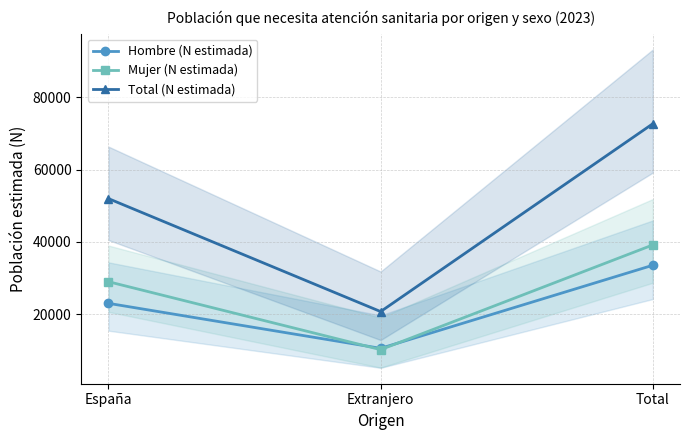

What is the label of the 2nd point from the left?

Extranjero